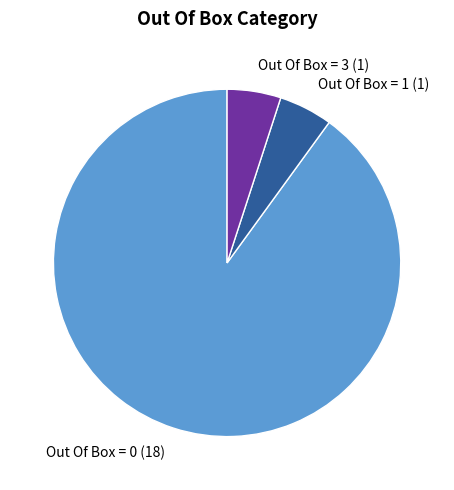

Which slice represents more than half of the pie?

Out Of Box = 0 (18)